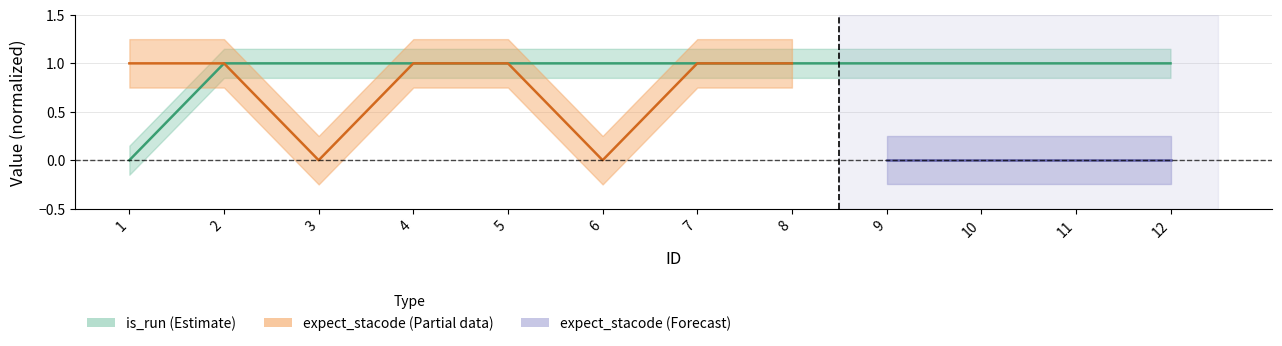

What is the value of the 11th point from the left?

1